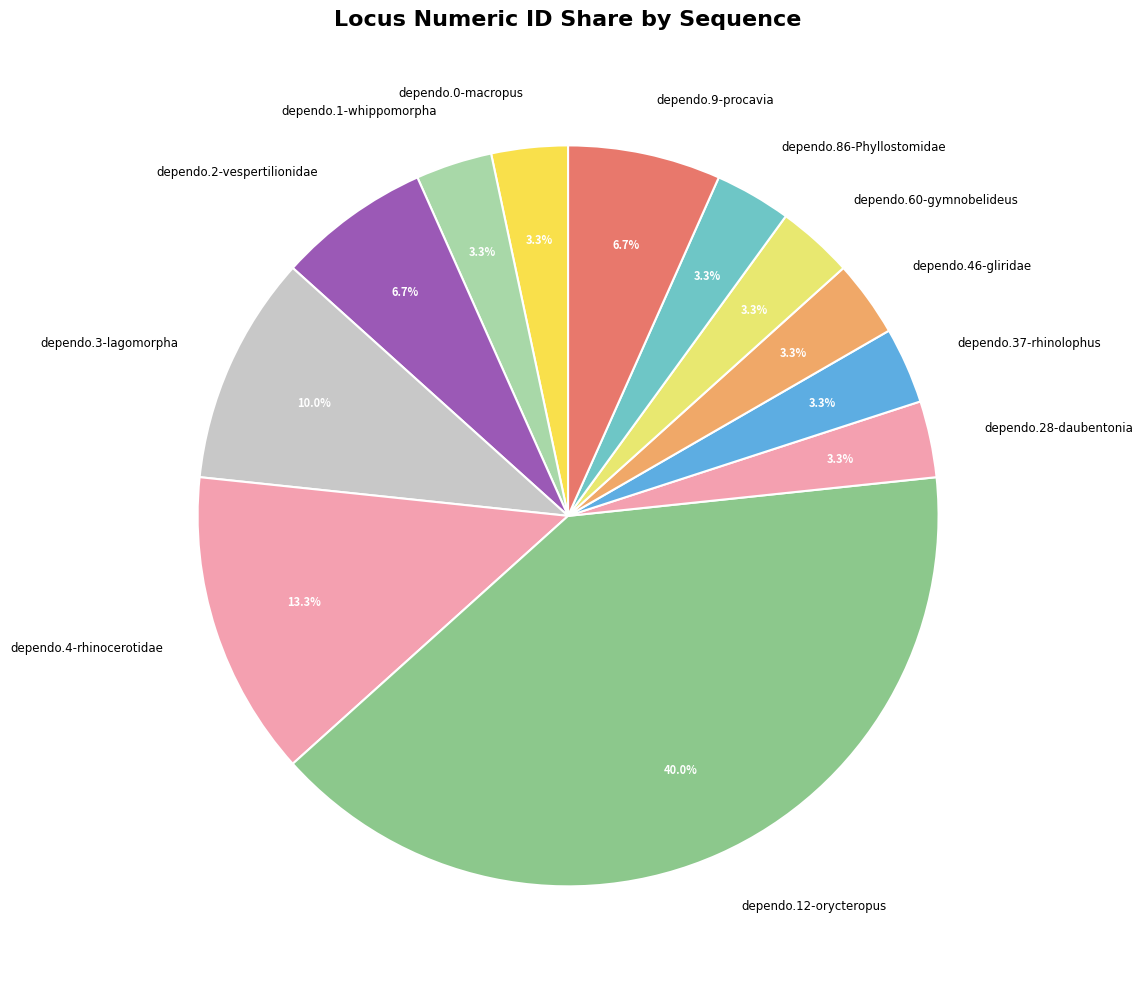

Which has a higher value, dependo.1-whippomorpha or dependo.4-rhinocerotidae?

dependo.4-rhinocerotidae